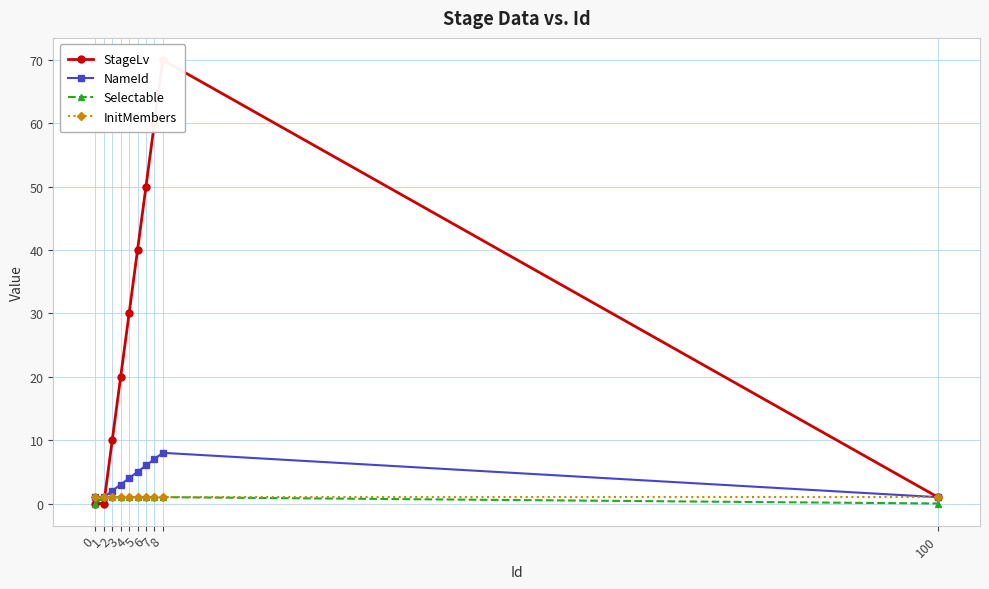

How many intersections are there between Selectable and StageLv?

1